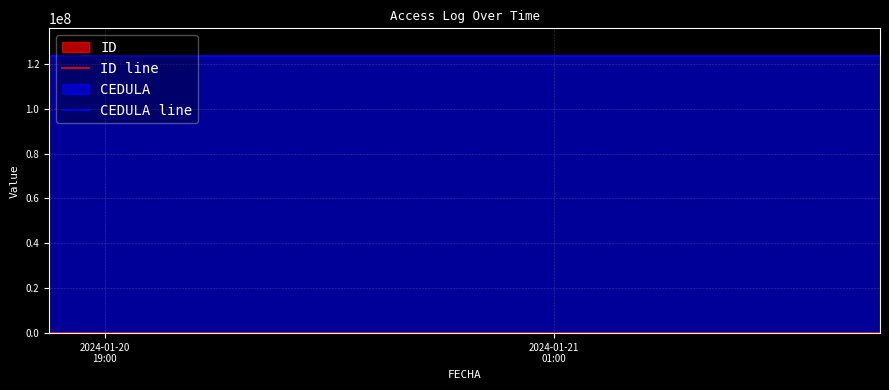

Which series has the largest total across all categories?

CEDULA line